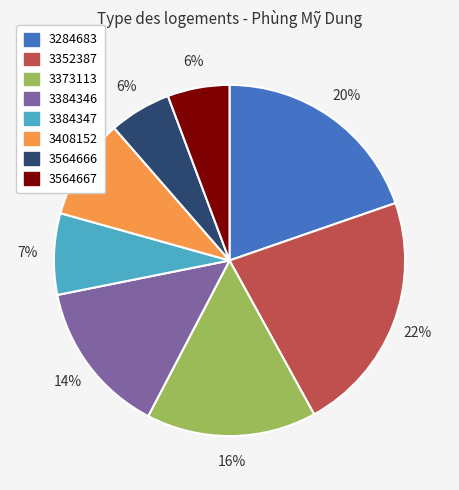

Is it true that 3284683 is 11% of the pie?

False